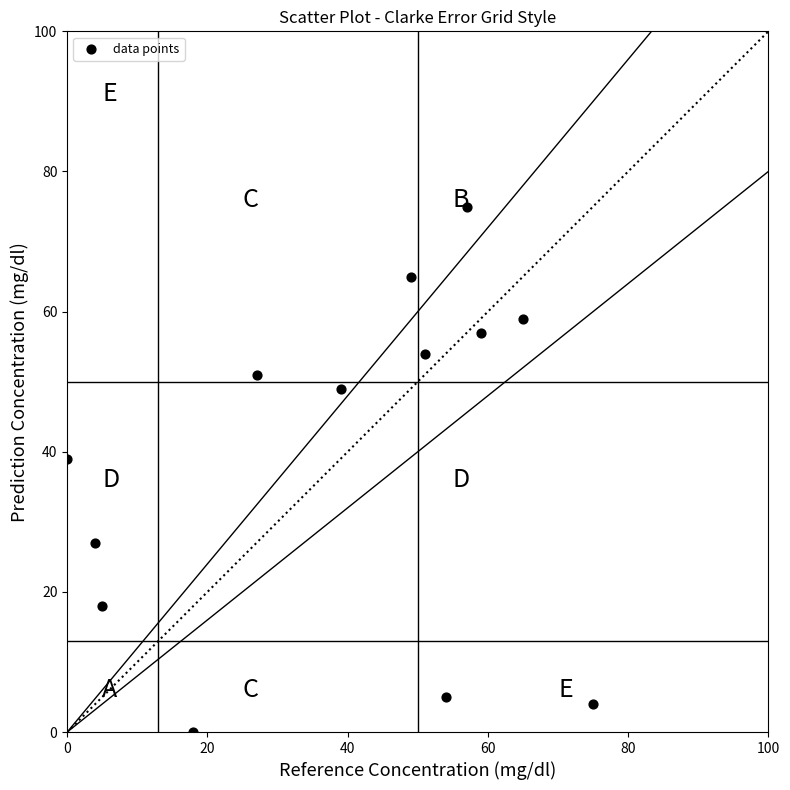

What Y value in the scatter plot is closest to 37?

39